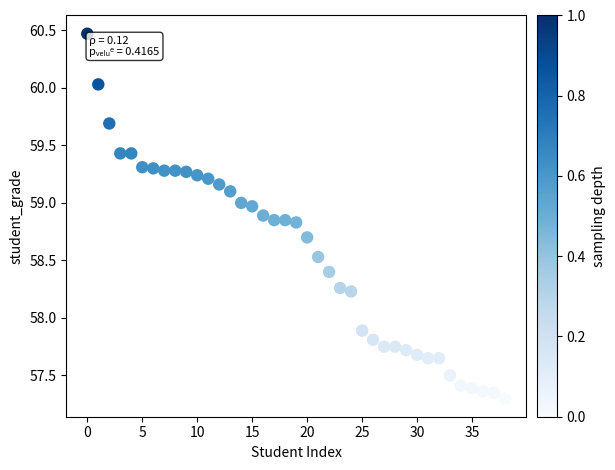

What Y value in the scatter plot is closest to 58?

57.9